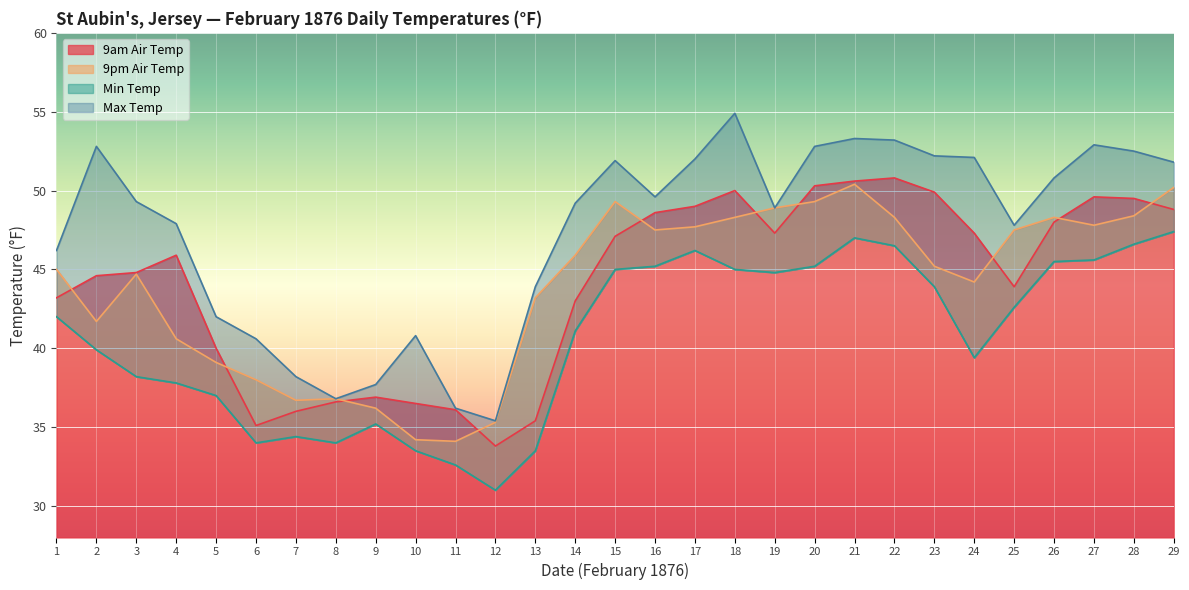

Where is the first local minimum for 9am Air Temp?

6